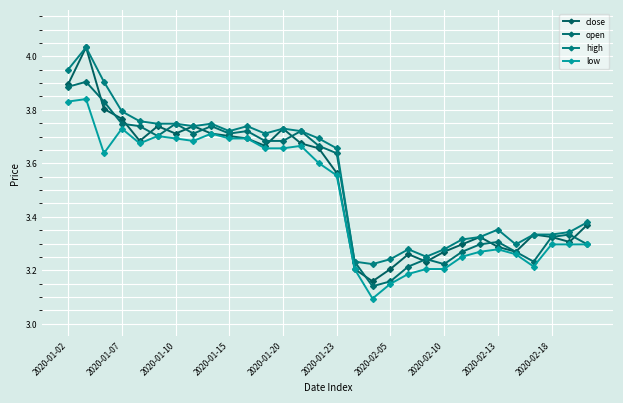

What are all the series names shown in the legend?

close, open, high, low